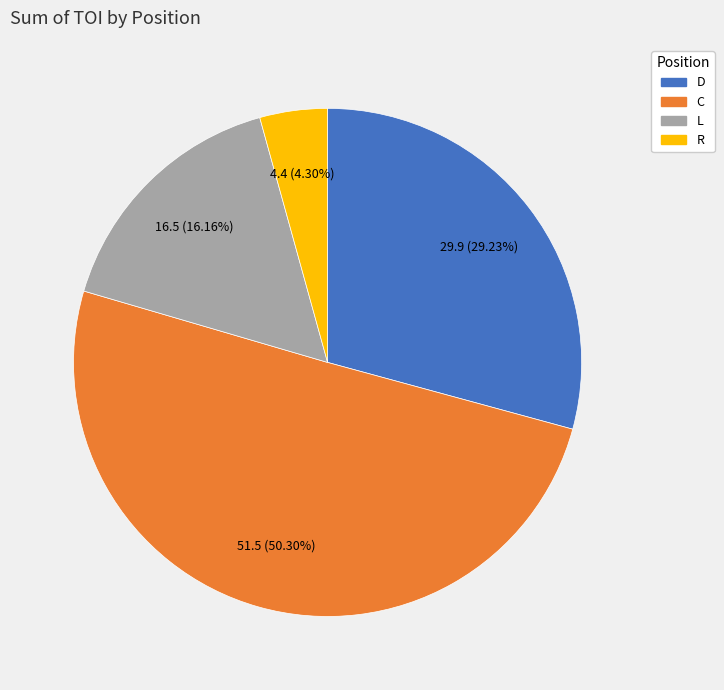

What is the smallest slice in the pie chart?

R